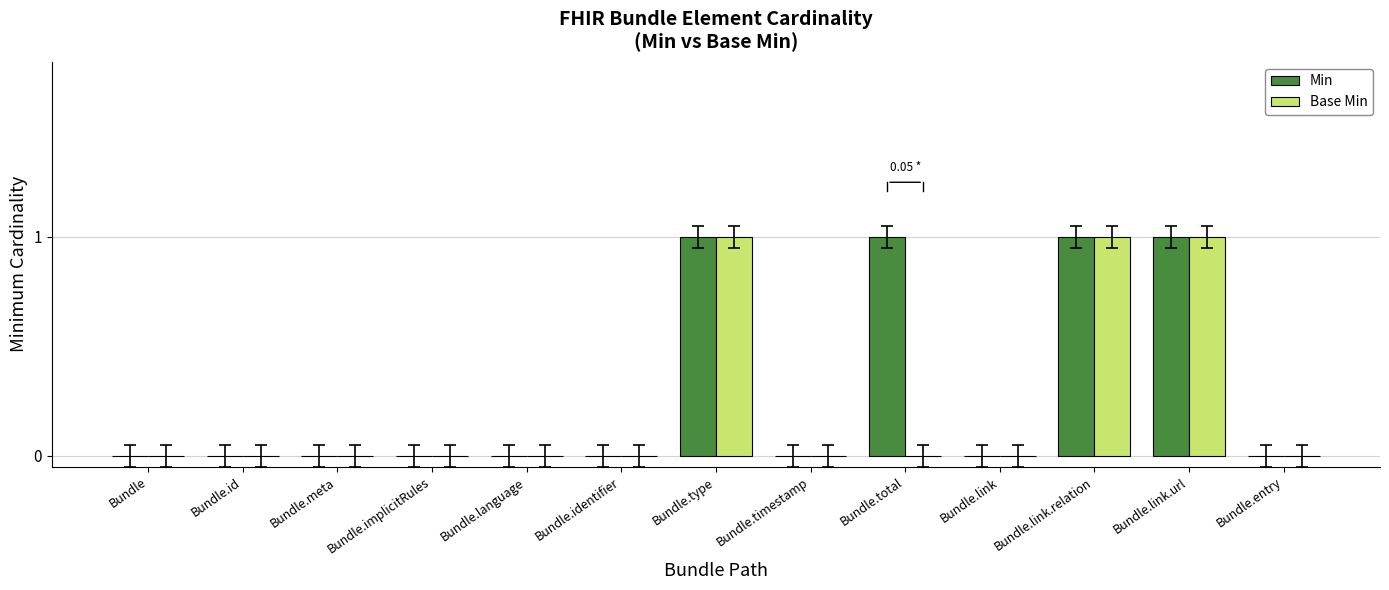

What is the sum of all Min values?

4